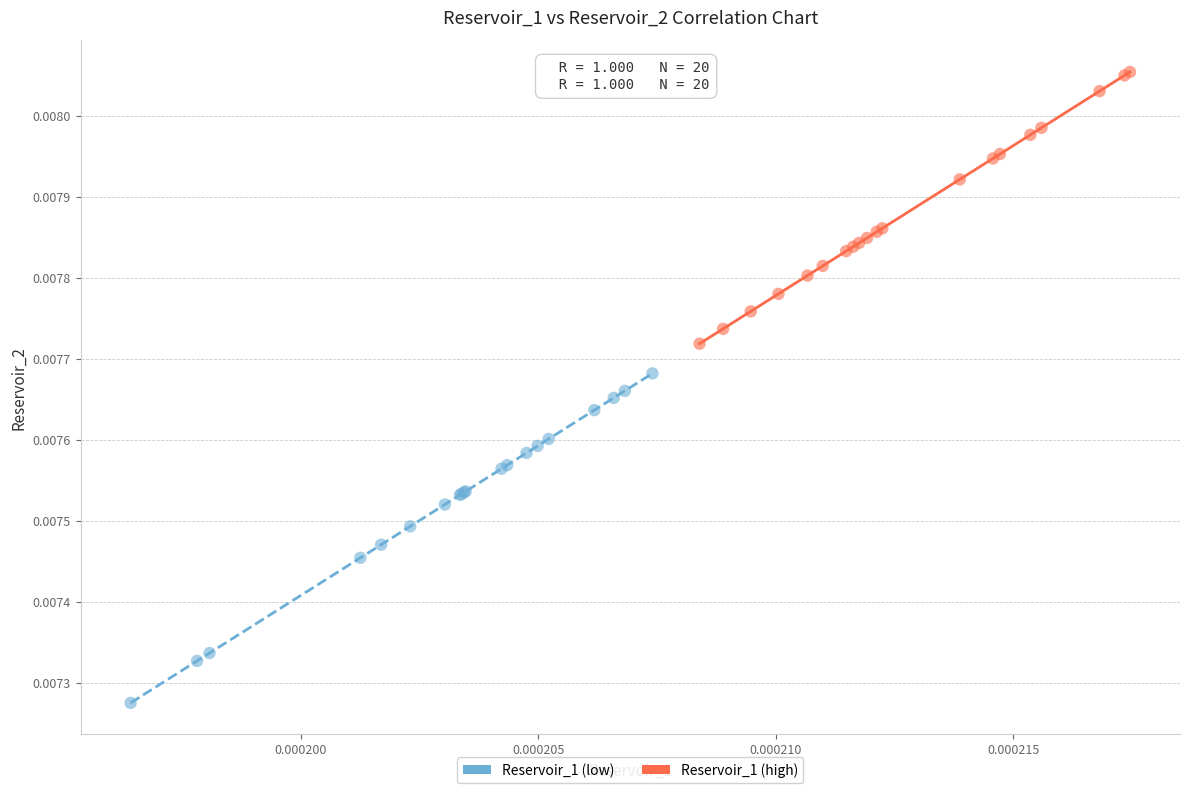

Which series reaches the minimum Y coordinate?

Reservoir_1 (low)